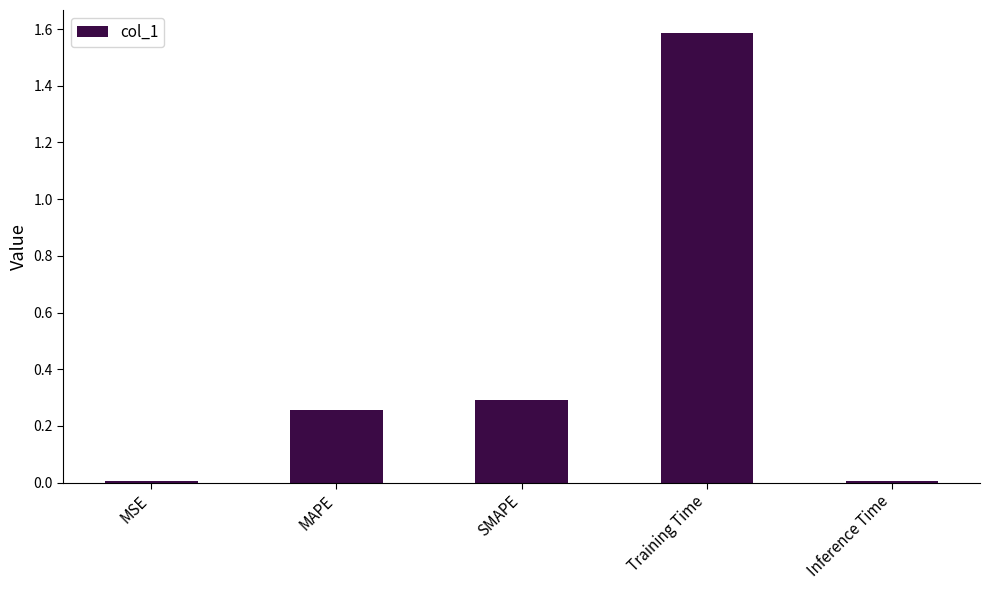

Between MAPE and Training Time, which is larger?

Training Time